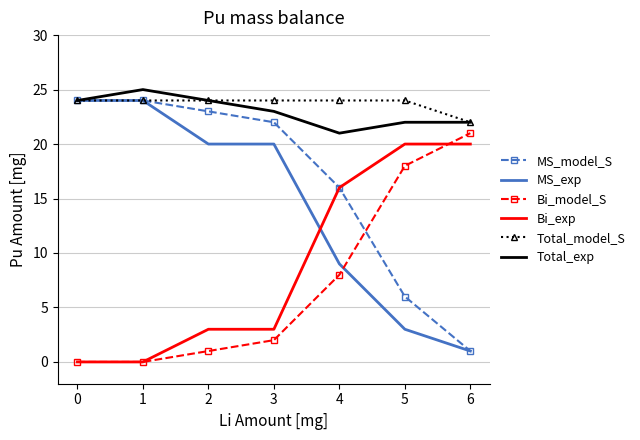

Where do Bi_exp and MS_exp first cross each other?

3 and 4